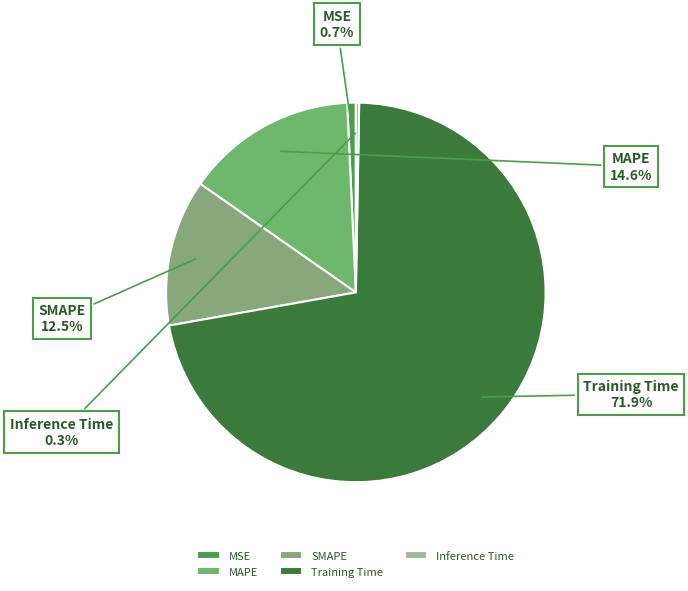

Do MSE and MAPE together represent more than half of the pie?

No